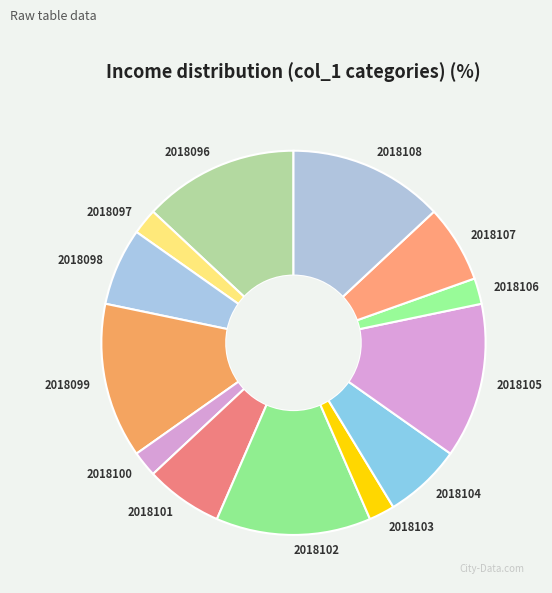

Do 2018097 and 2018105 together represent more than half of the pie?

No